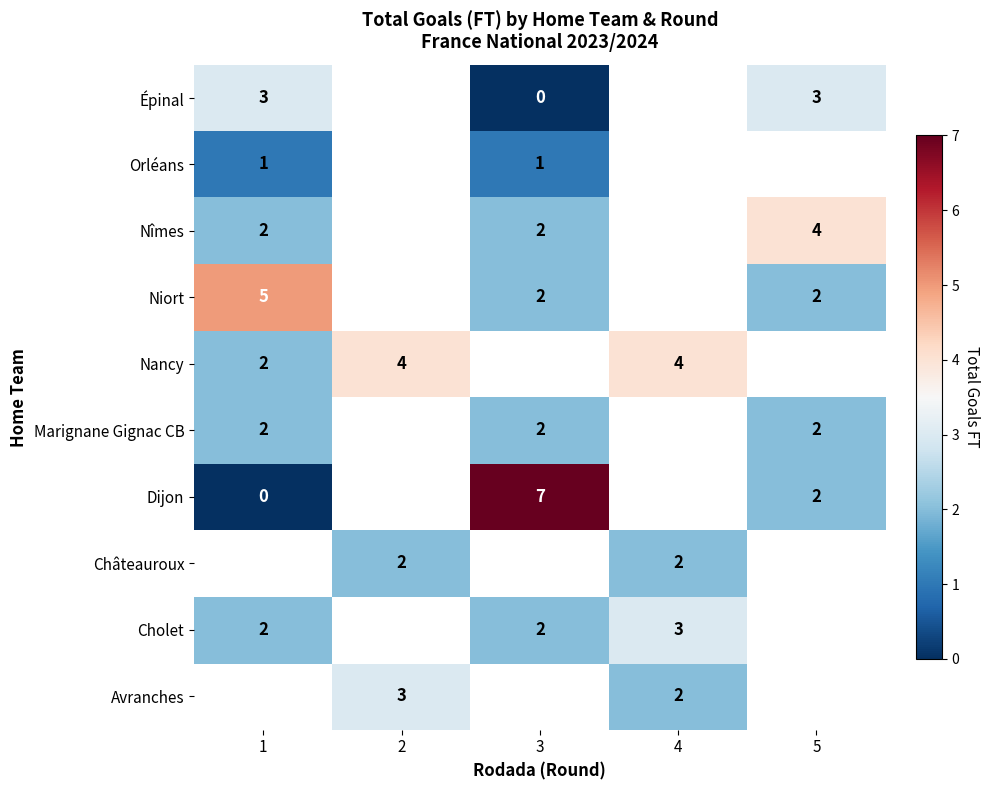

Which has a higher value, 3 or 4?

4